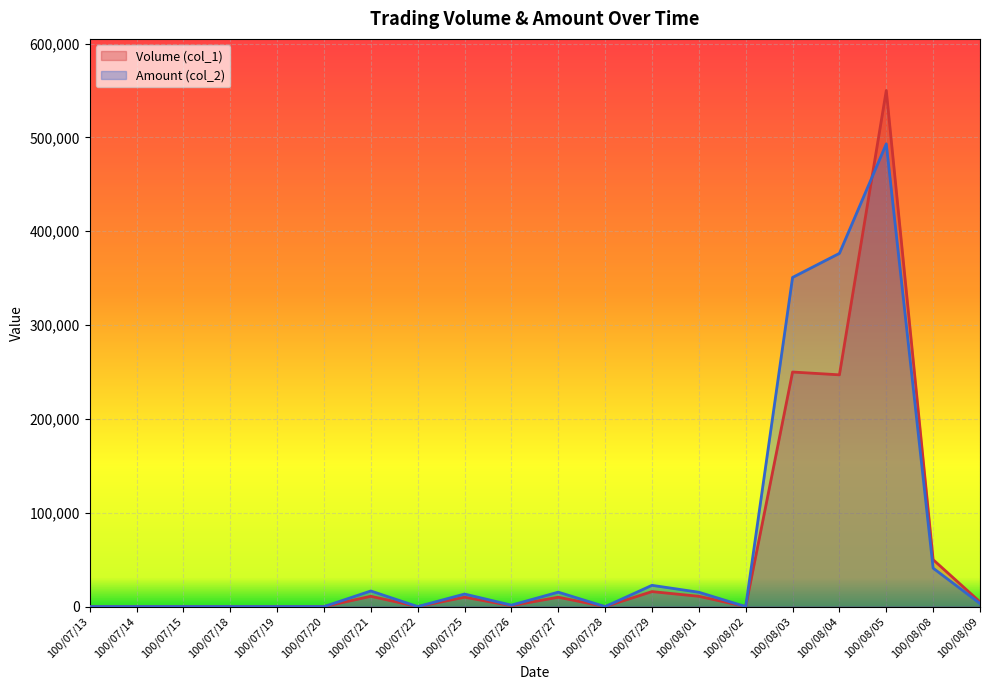

Reading right to left, transcribe all the data shown in this chart.

Volume (col_1): 5000	50000	550000	247000	250000	0	11000	16000	0	10000	1000	10000	0	11000	0	0	0	0	0	0
Amount (col_2): 3300	41000	493100	376440	350800	0	15310	22680	0	15400	1560	13400	0	16660	0	0	0	0	0	0